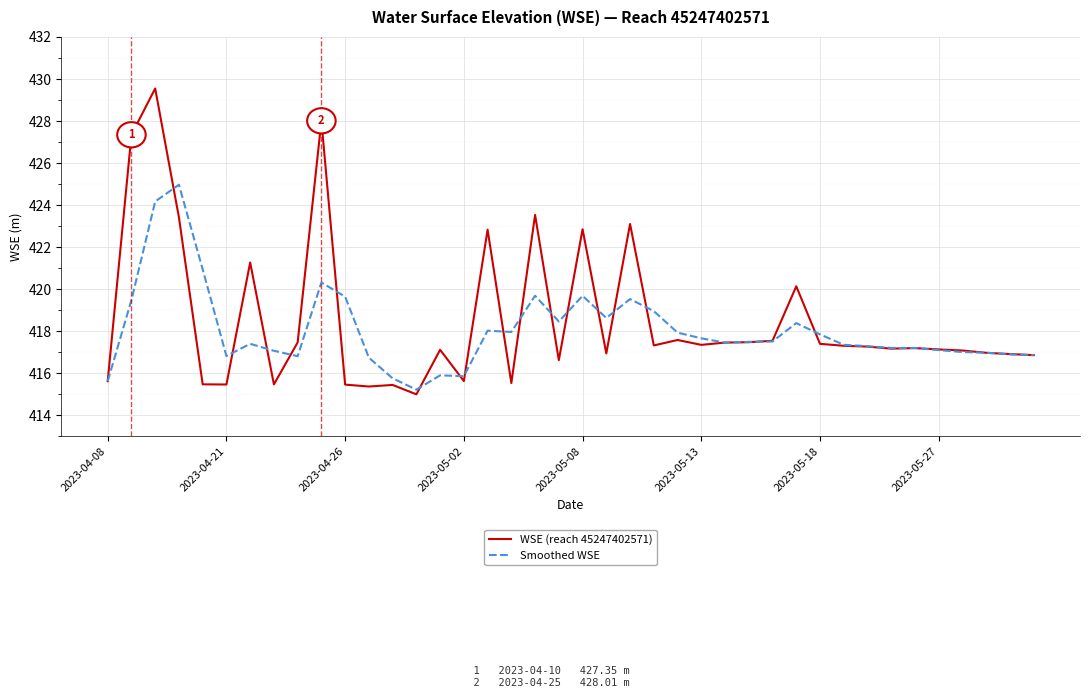

Which series has the largest range (max minus min)?

WSE (reach 45247402571)